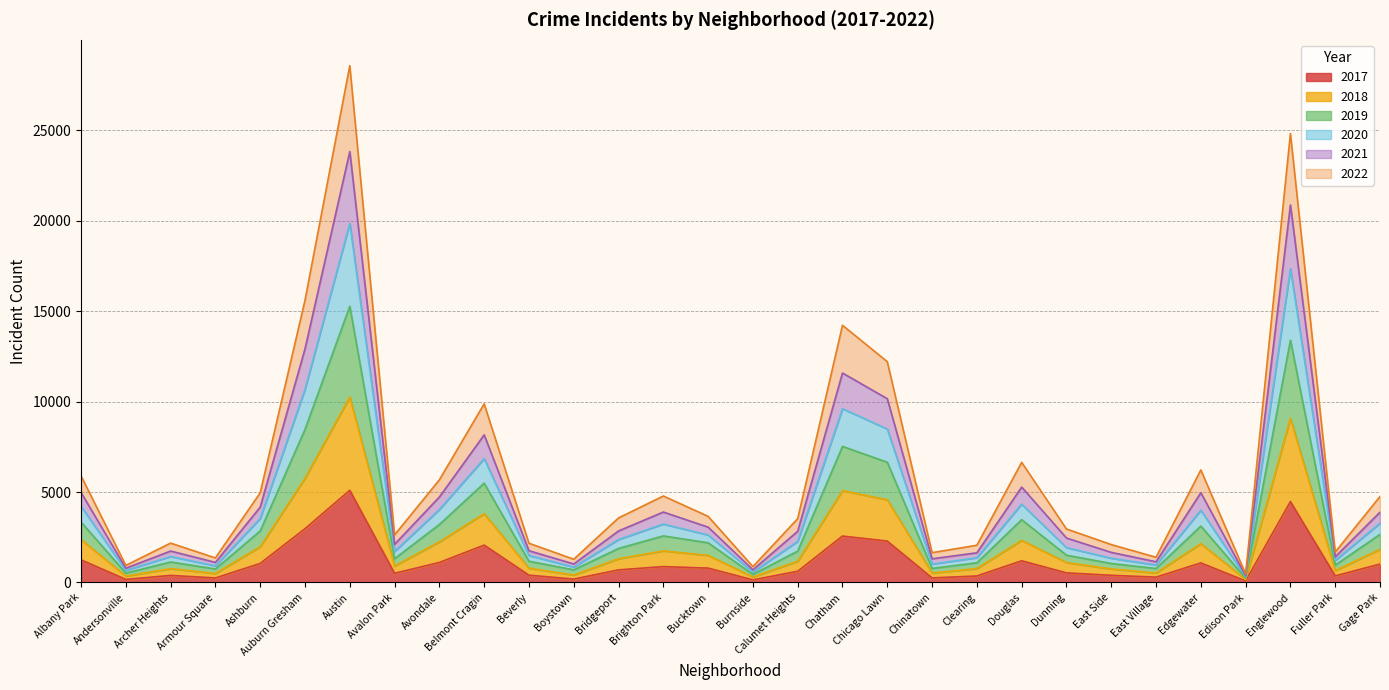

What position from the right is Boystown?

19